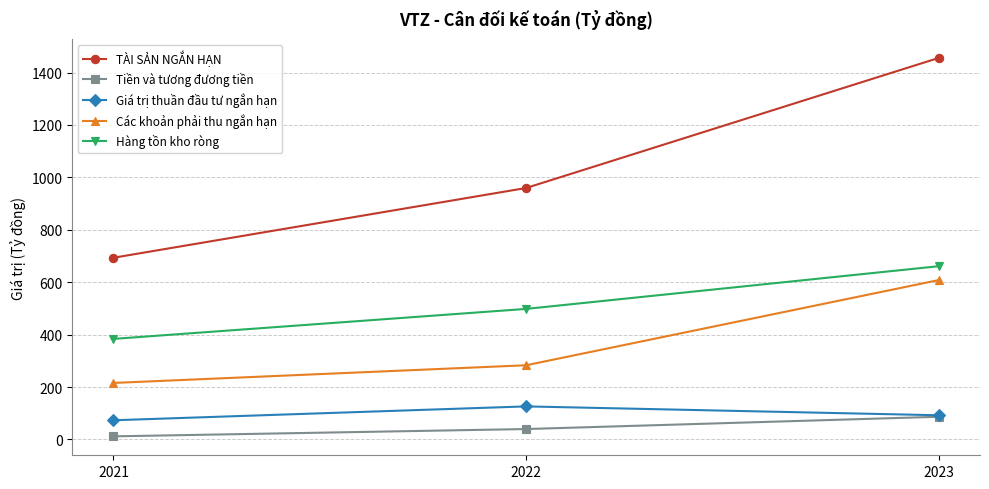

What is the value of the Hàng tồn kho ròng point at the 1st from the left?

383.8